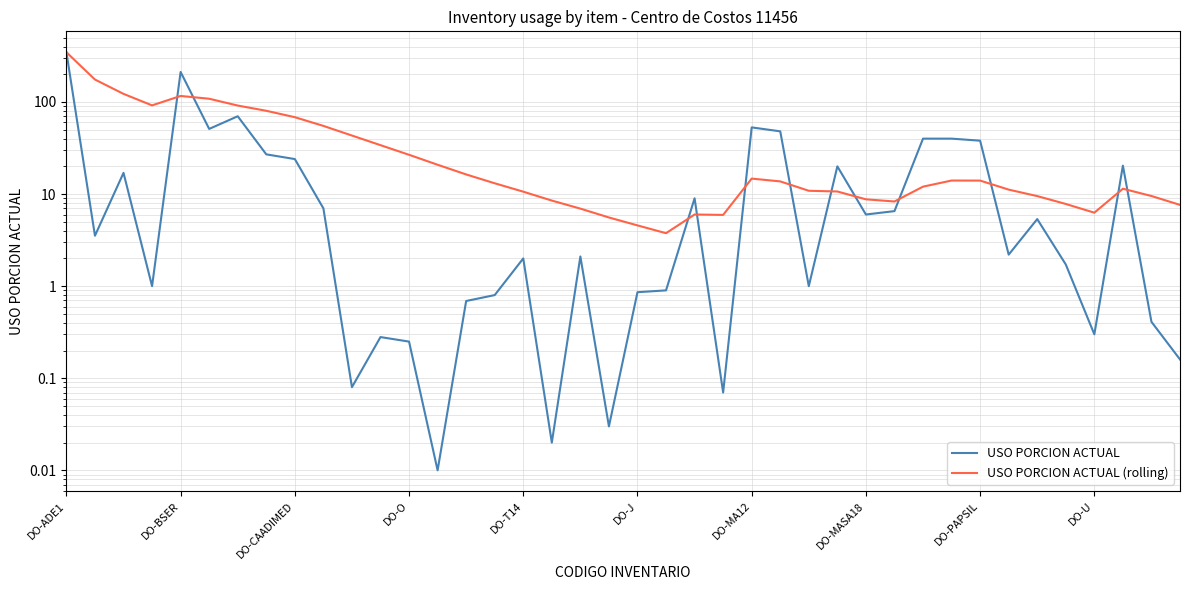

What is the spread (max minus min) of values at DO-O?

26.5